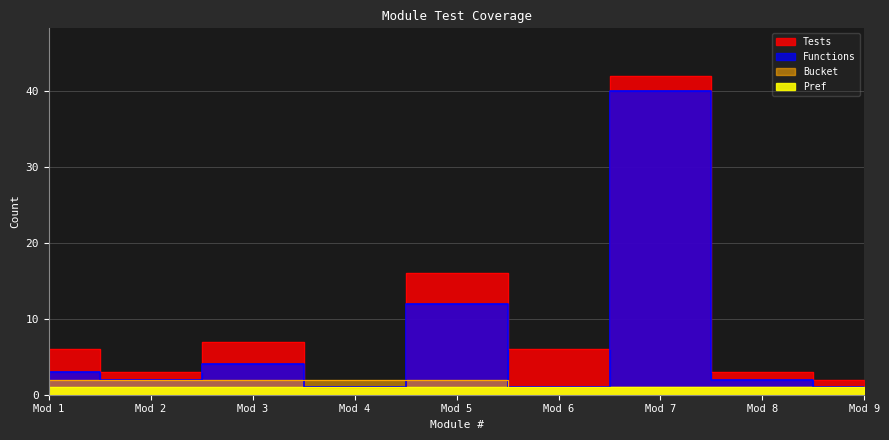

At which category is the sum across all series the highest?

Mod 7